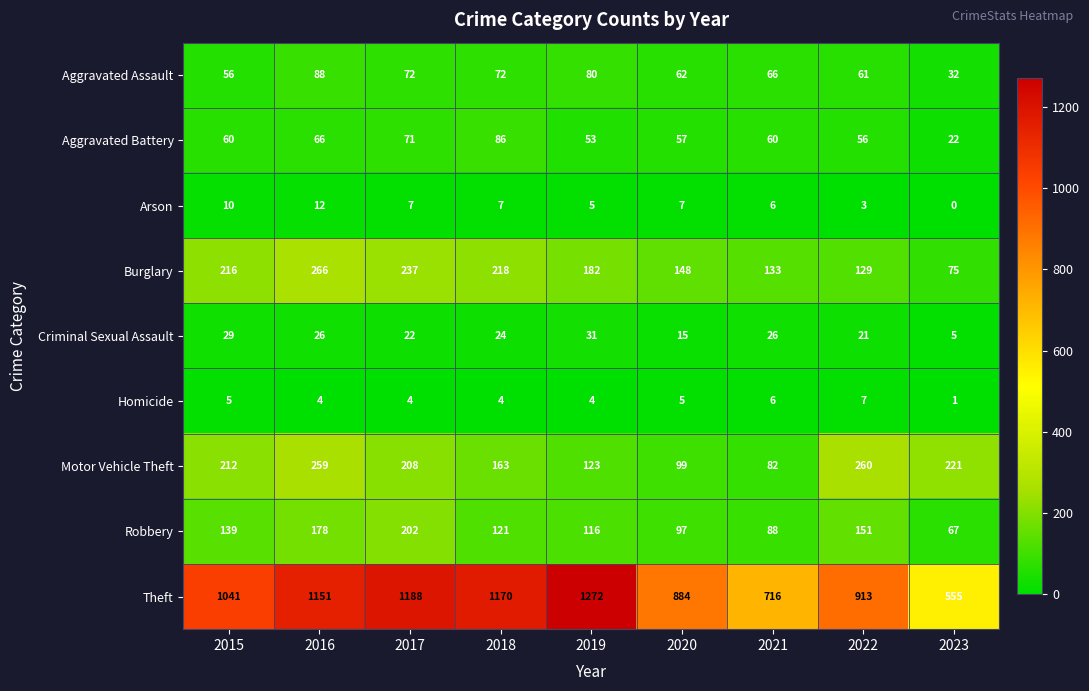

At which label does Arson first exceed 7?

2015